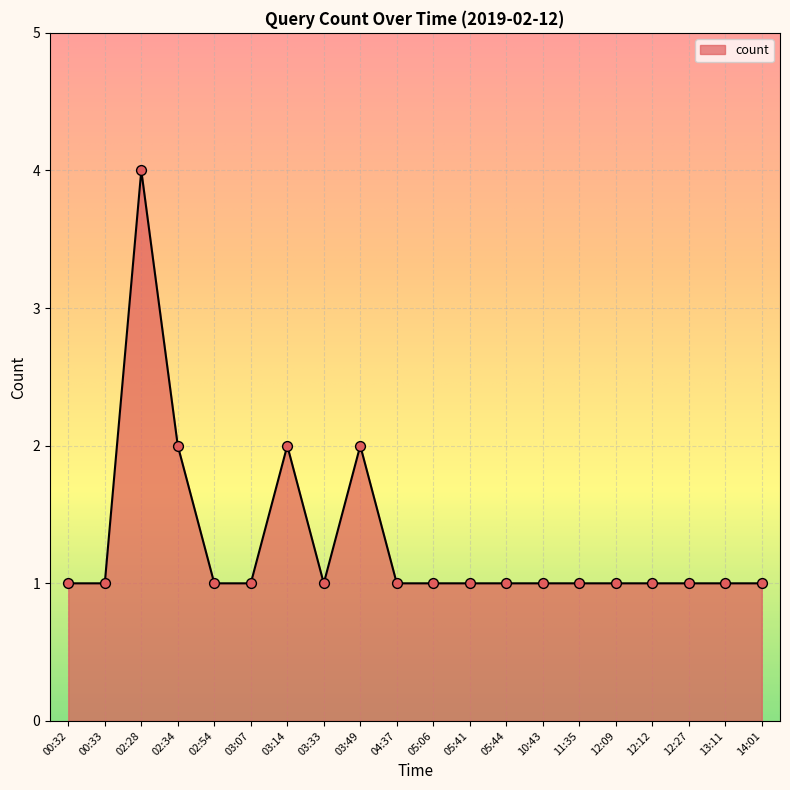

Between 13:11 and 03:14, which is larger?

03:14